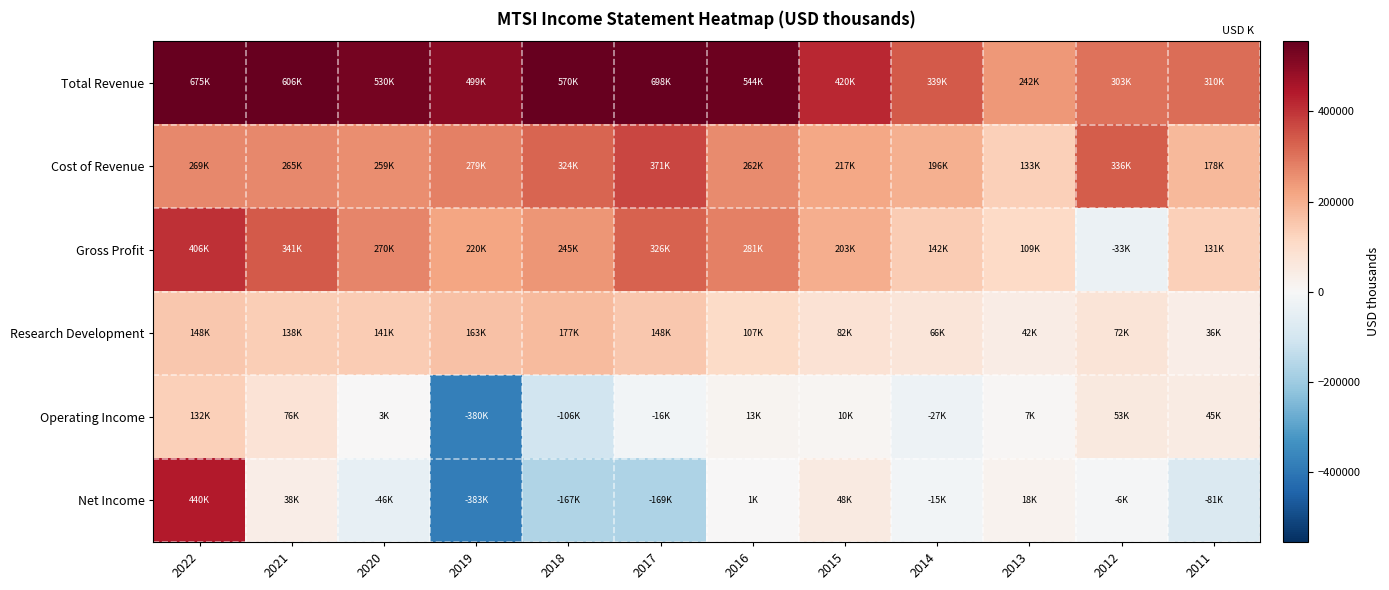

What is the total value across all series at 2021?

1467300